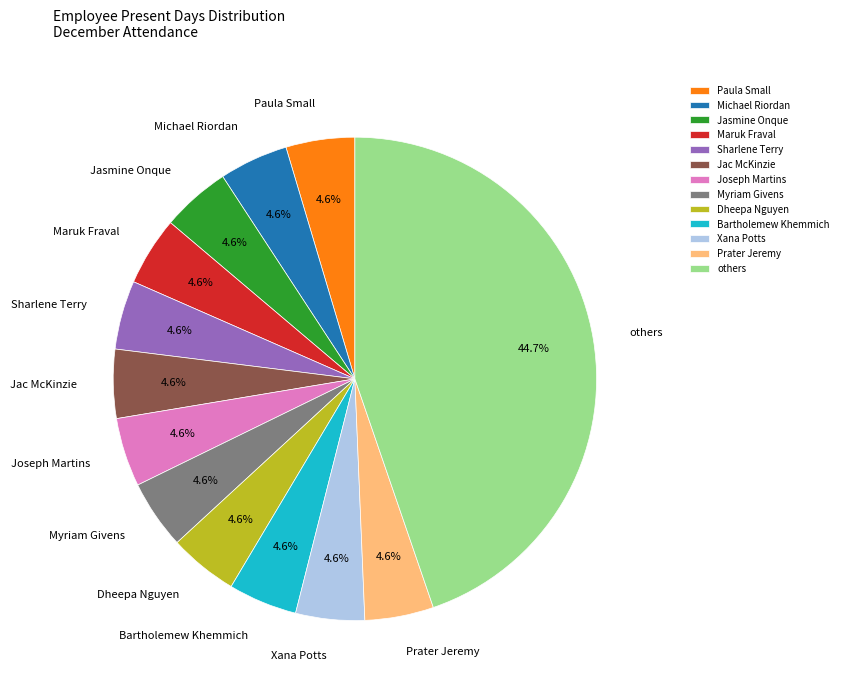

What is the ratio of the value at Xana Potts to the value at Paula Small?

1.0